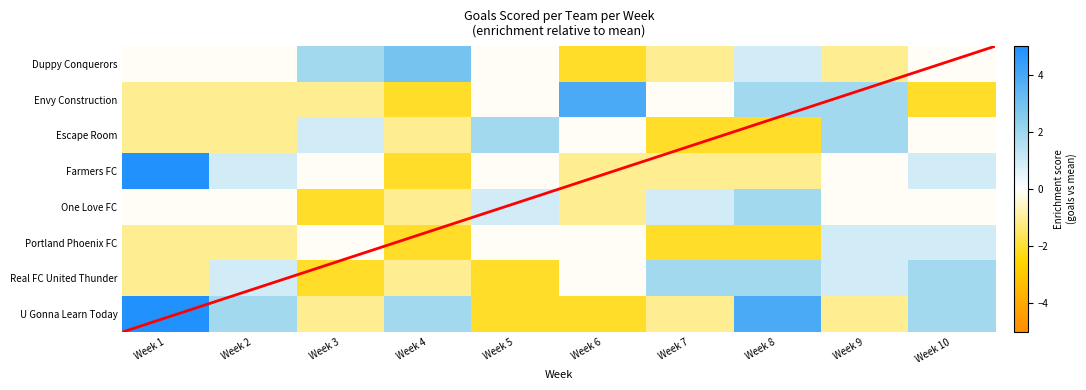

Which label corresponds to the smallest value in the chart?

Week 6